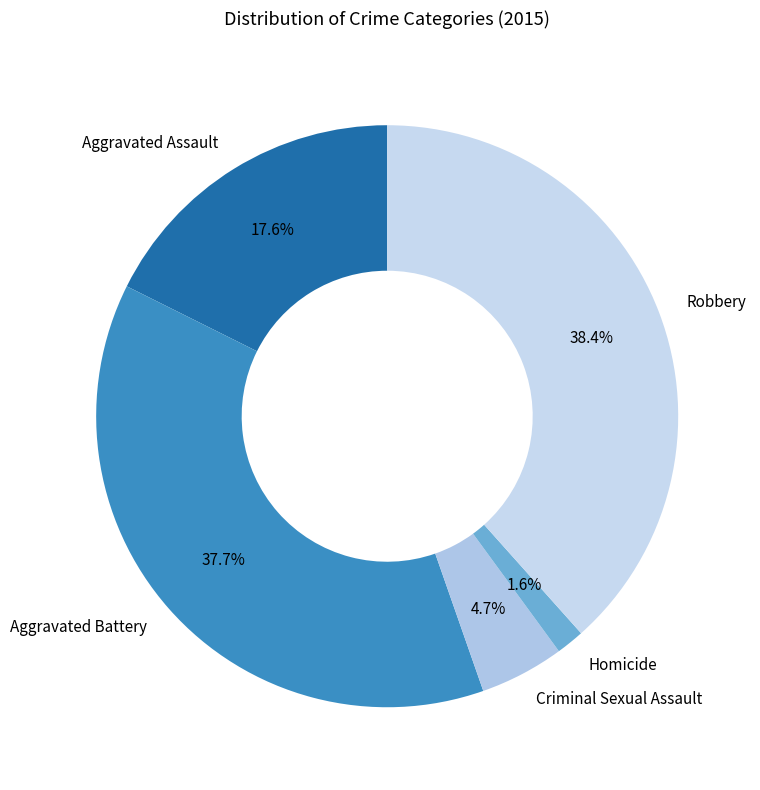

To the nearest percent, what percentage of the pie is Aggravated Assault?

18%